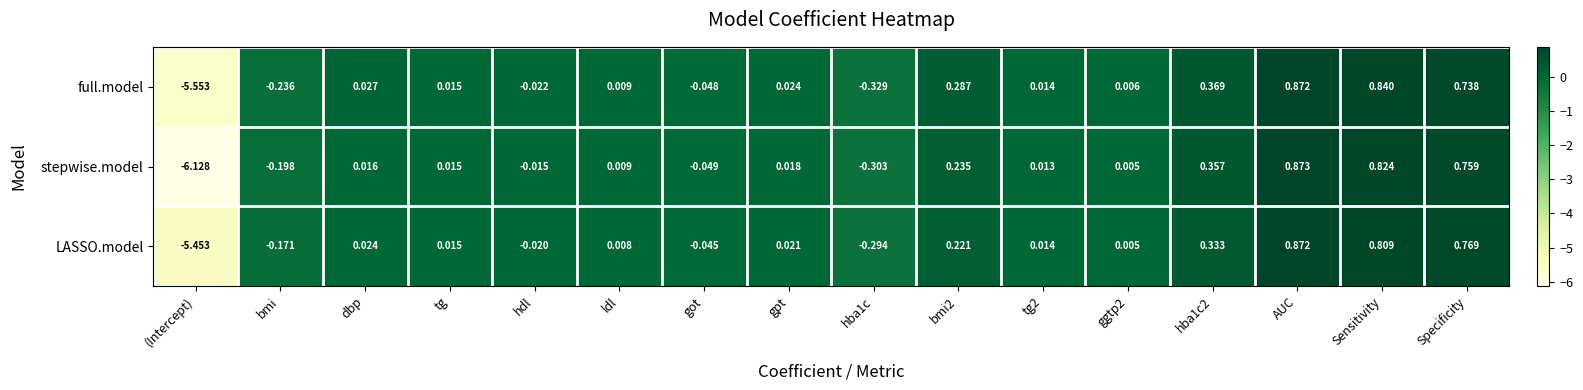

Count the number of categories in the chart.

16